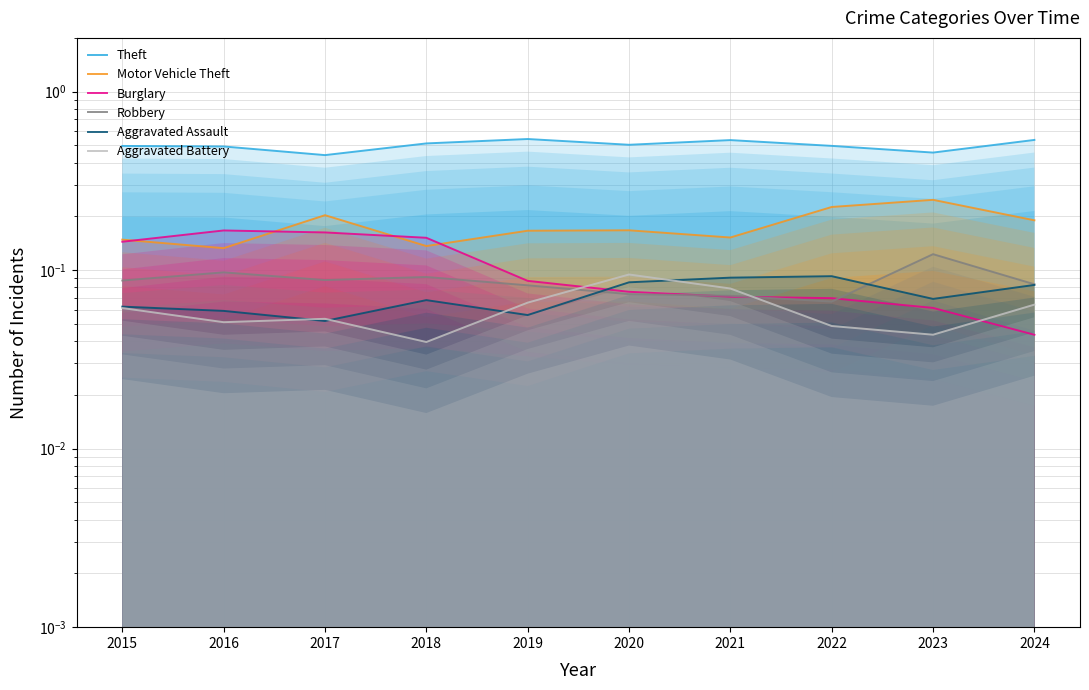

True or false: Theft has a value of 0.5 at 2015.

True